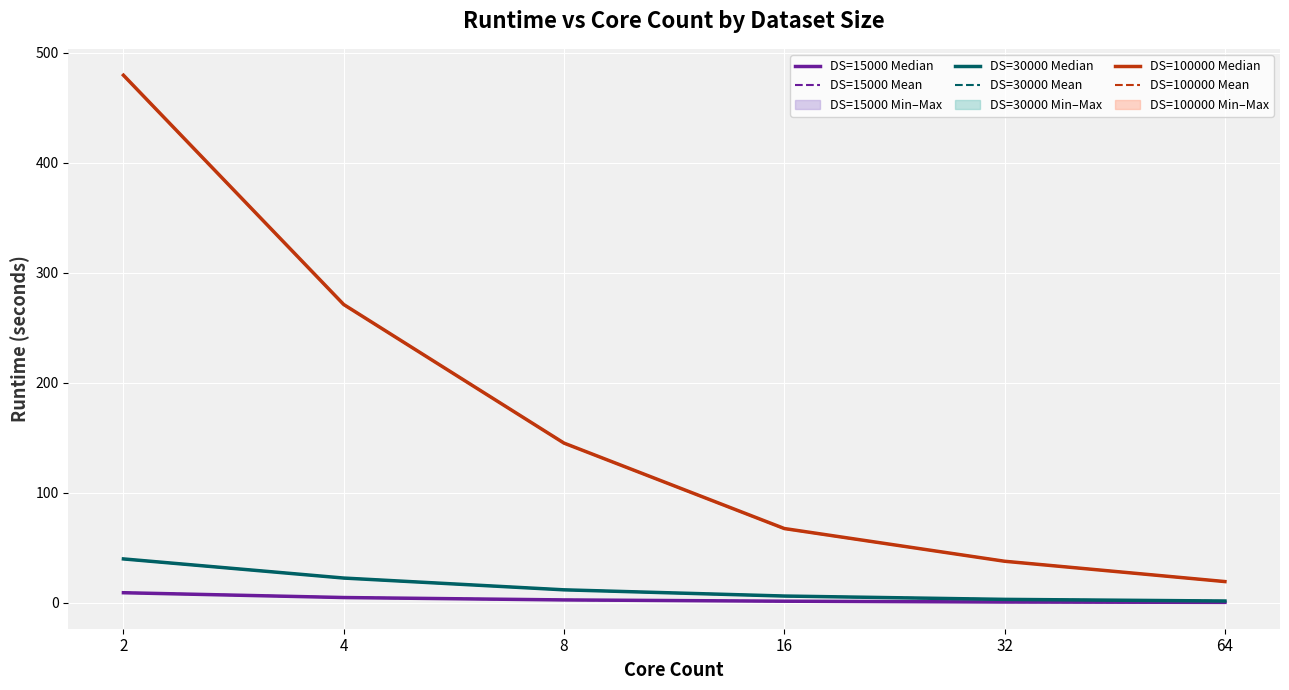

How many values in the DS=30000 Mean series are below 11?

3